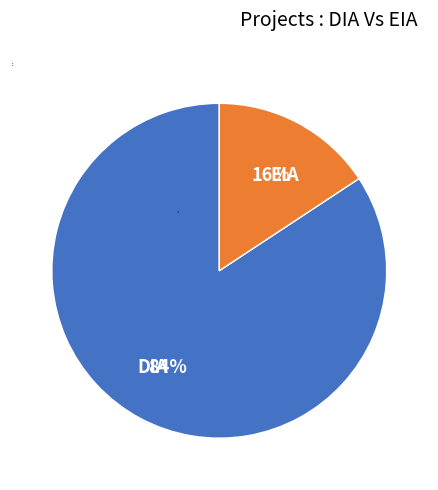

Is there any slice that represents more than half of the pie?

Yes